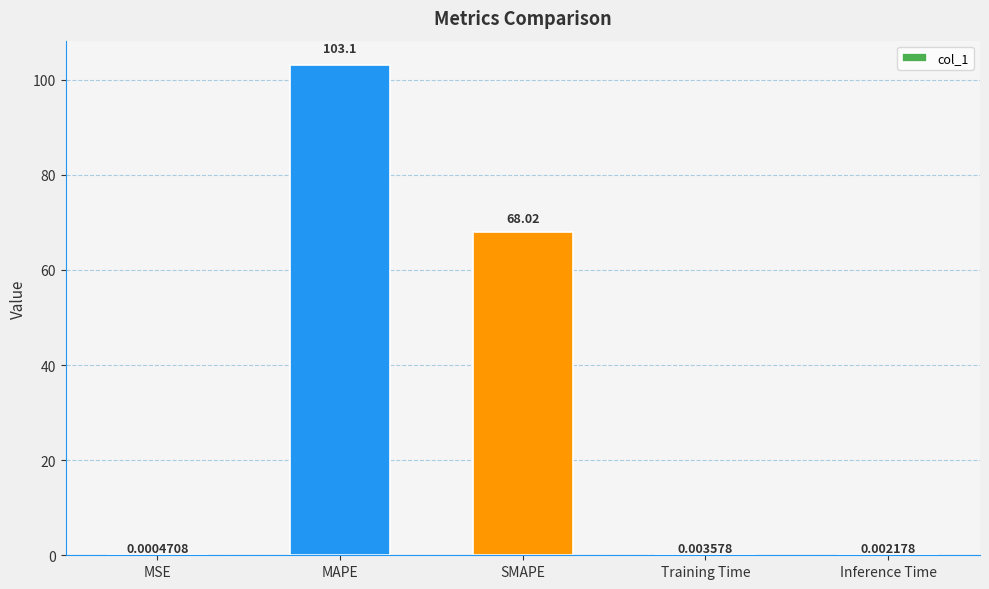

Which category has the highest value across all series?

MAPE